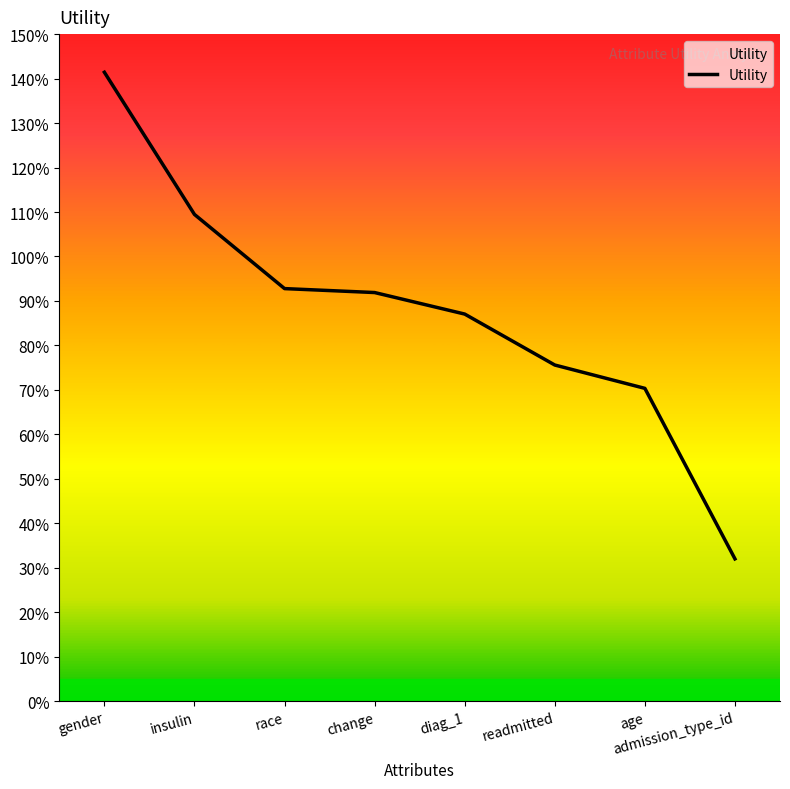

Does the chart have visible grid lines?

No